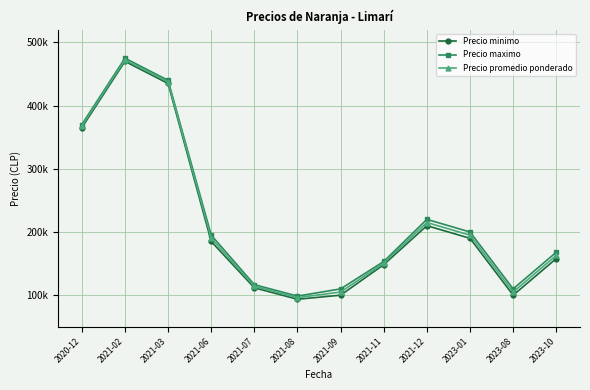

Which series changed the most between 2021-12 and 2023-08?

Precio minimo